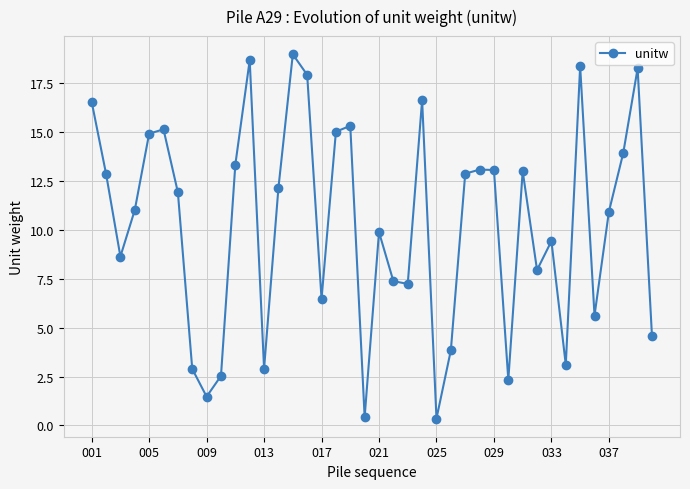

What is the difference between the maximum and minimum values?

18.6